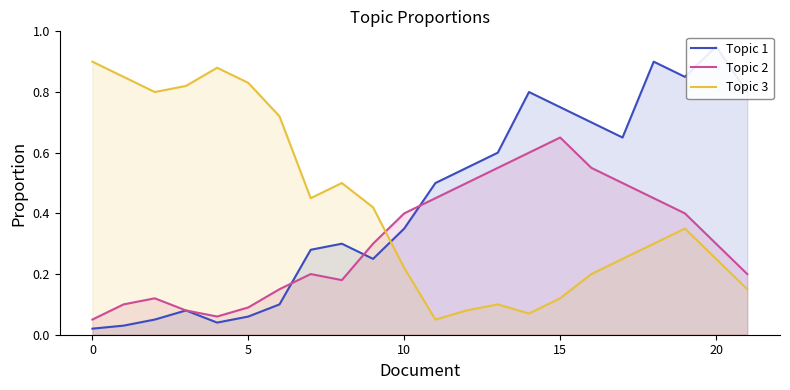

Which category has the highest value in the Topic 2 series?

15